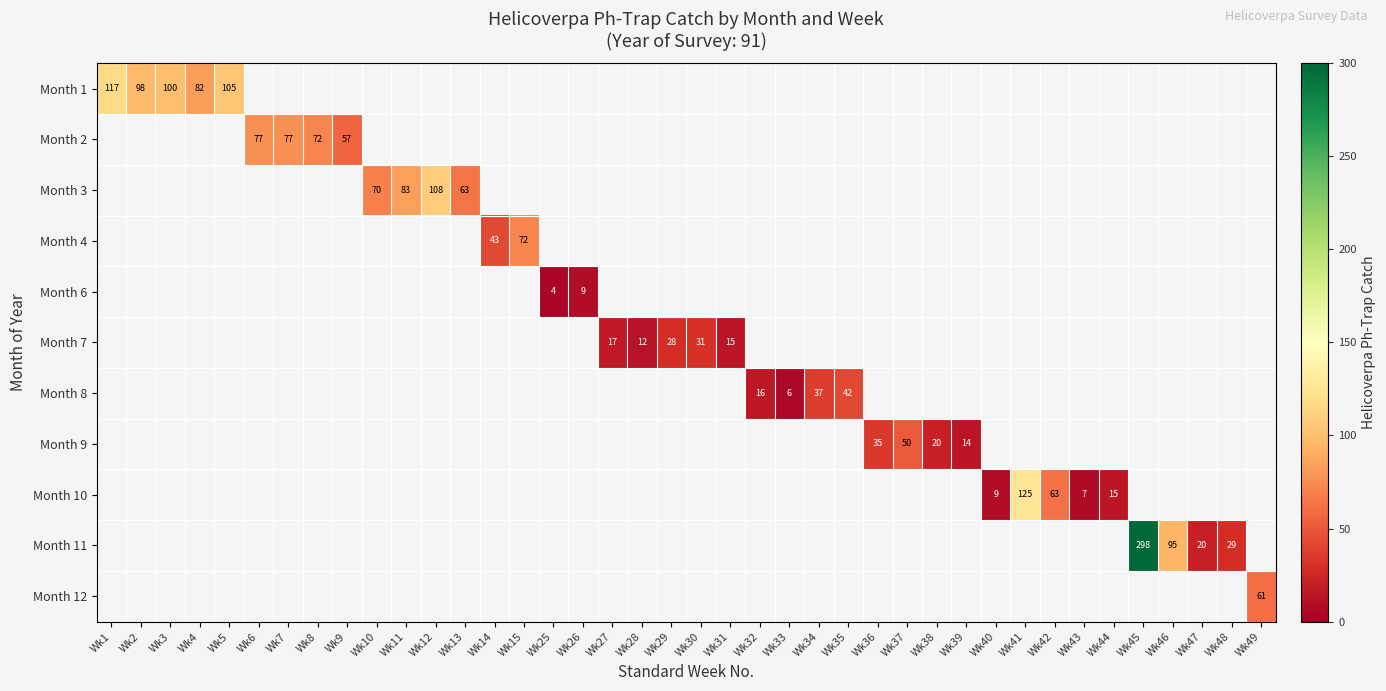

What is the greatest value displayed?

298.3